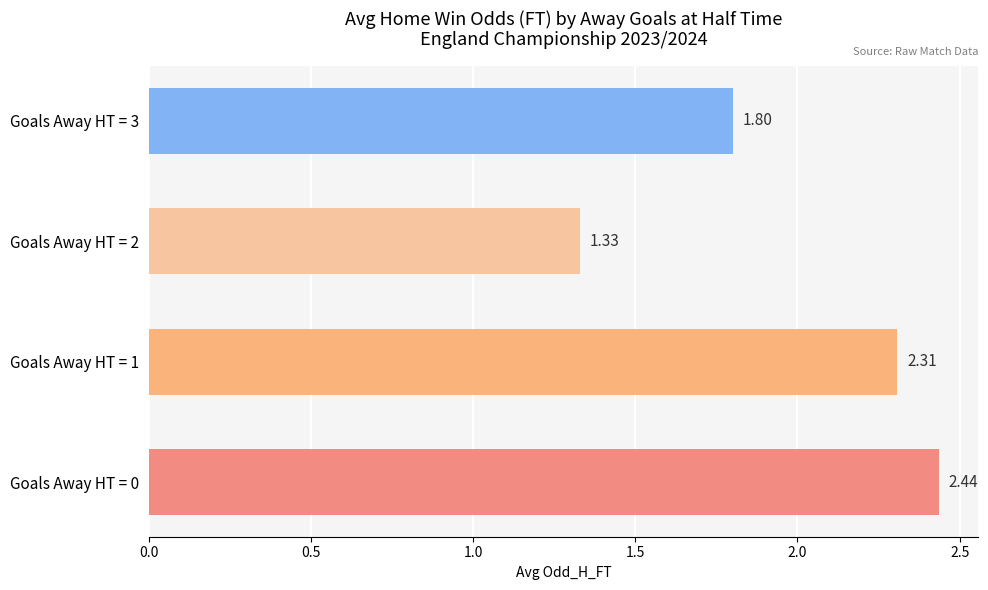

What is the sum of the values at Goals Away HT = 2 and Goals Away HT = 3?

3.1